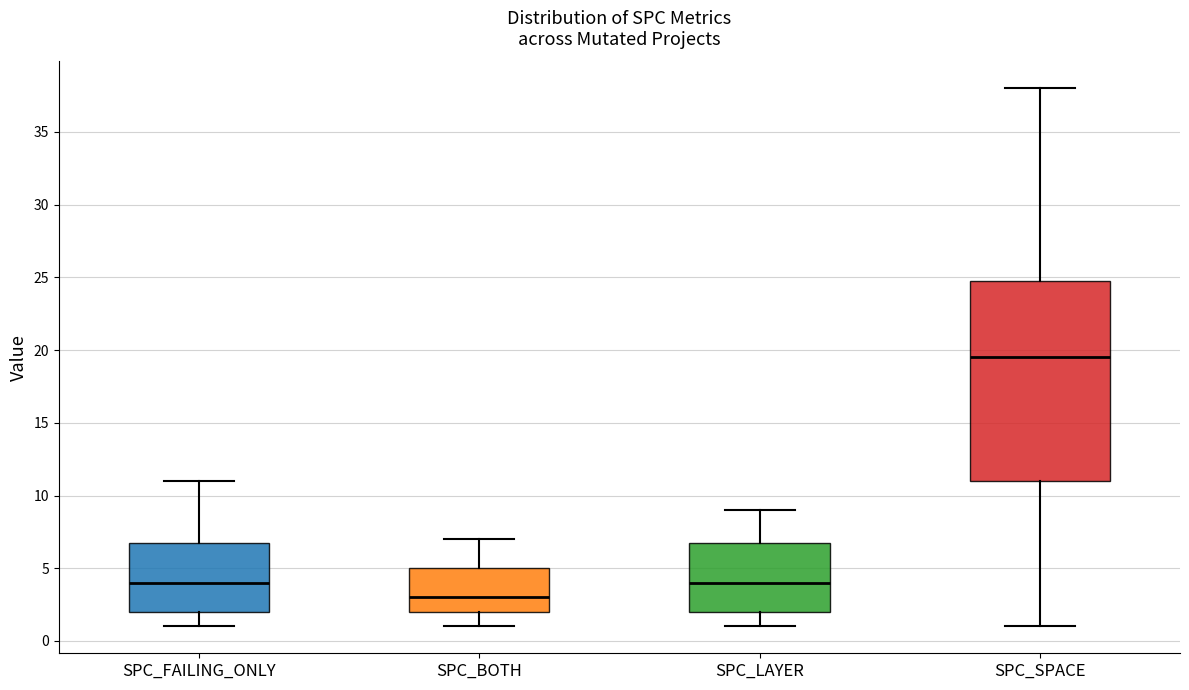

Which box's median line is the lowest?

SPC_BOTH